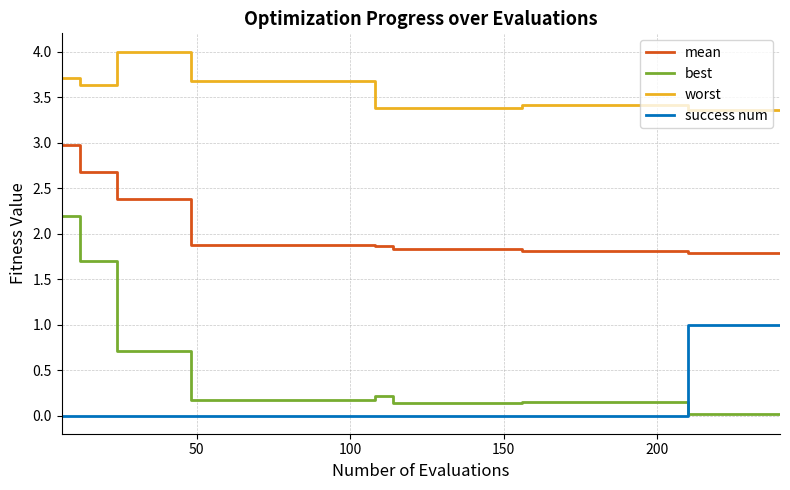

Which series has the largest total across all categories?

worst